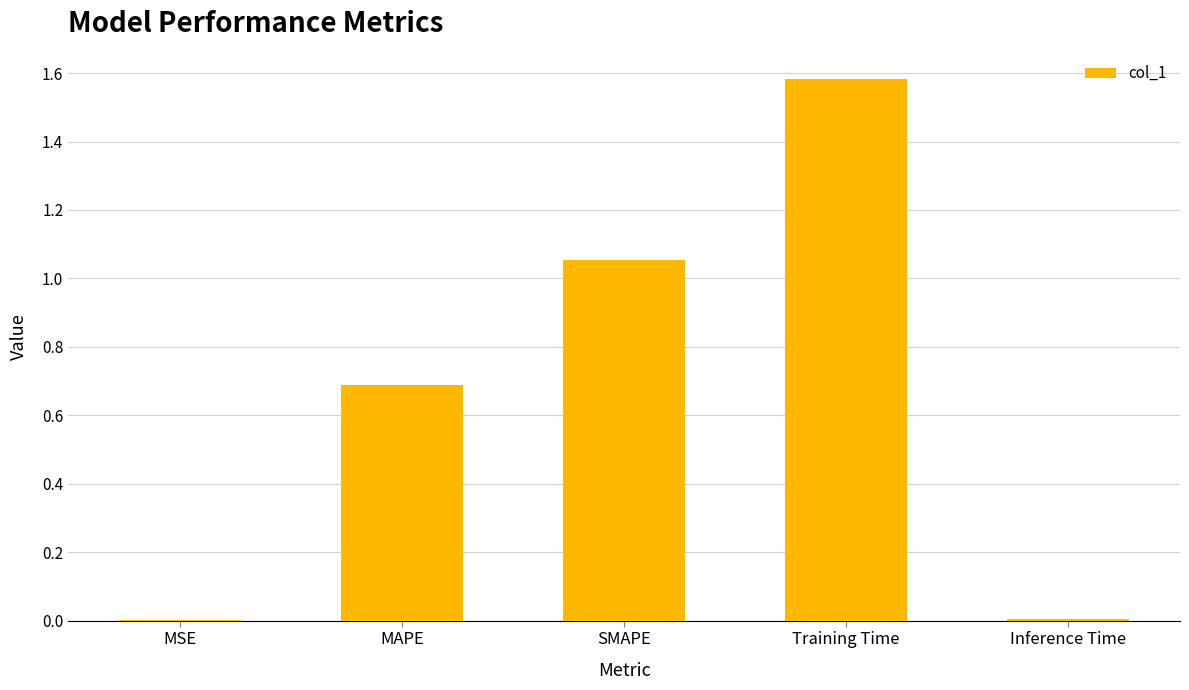

Read the value at Training Time.

1.6